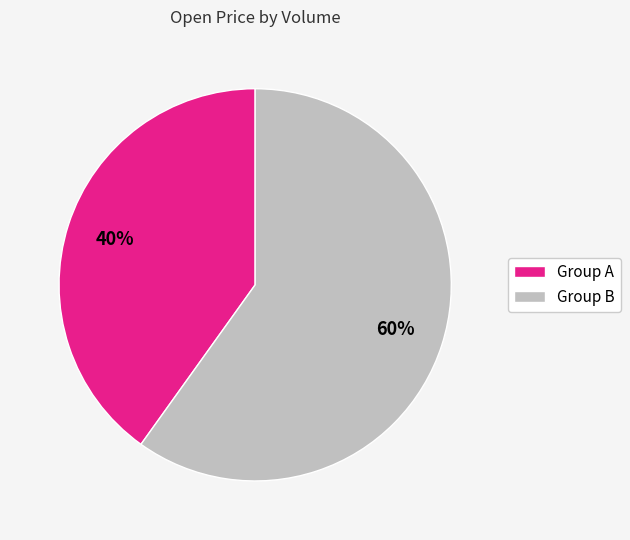

To the nearest percent, what is the average slice percentage?

50%